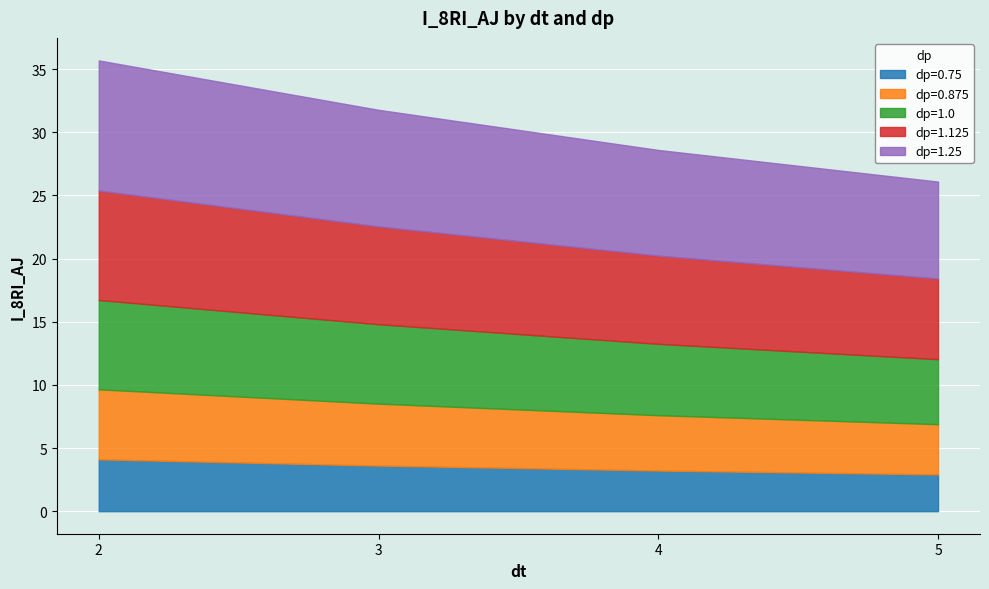

Rank the series by their maximum value, from lowest to highest.

dp=0.75, dp=0.875, dp=1.0, dp=1.125, dp=1.25